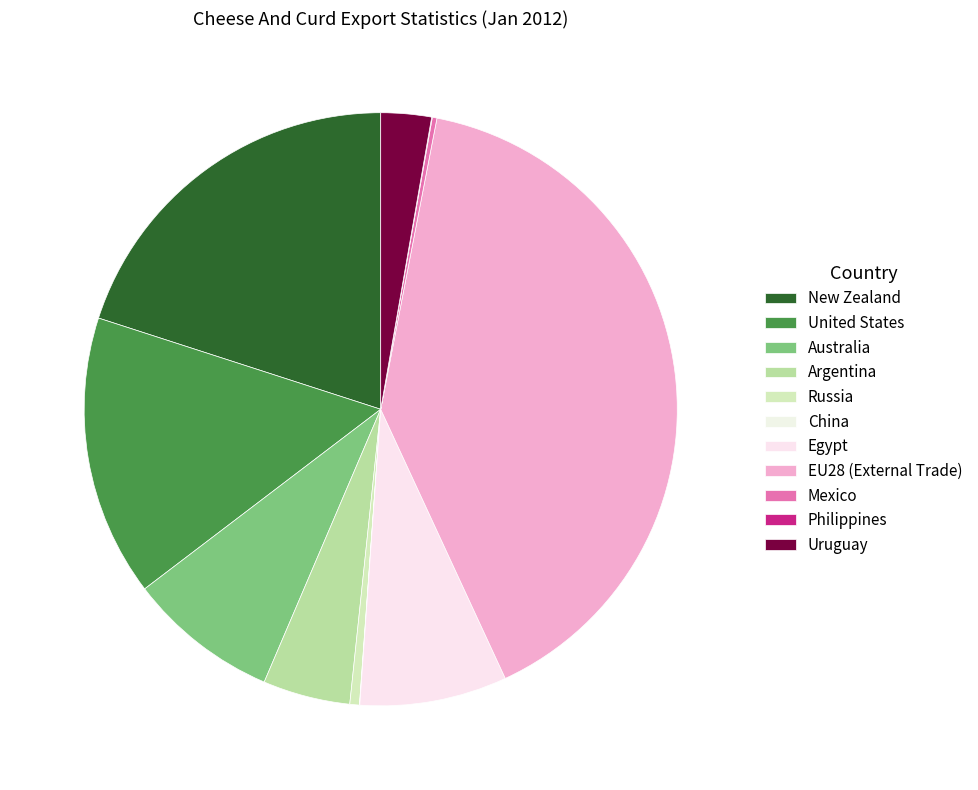

Is there any slice that represents more than half of the pie?

No